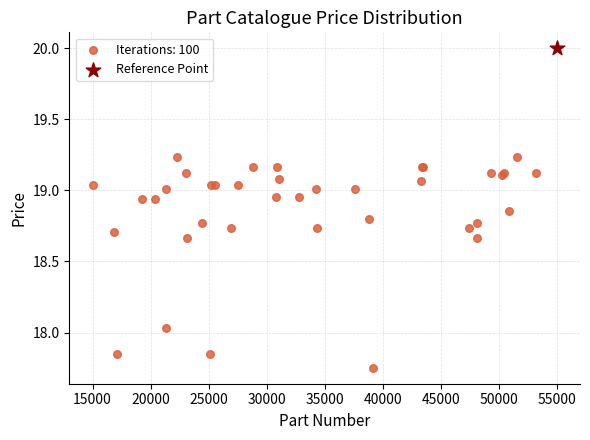

What are all the series names shown in the legend?

Iterations: 100, Reference Point